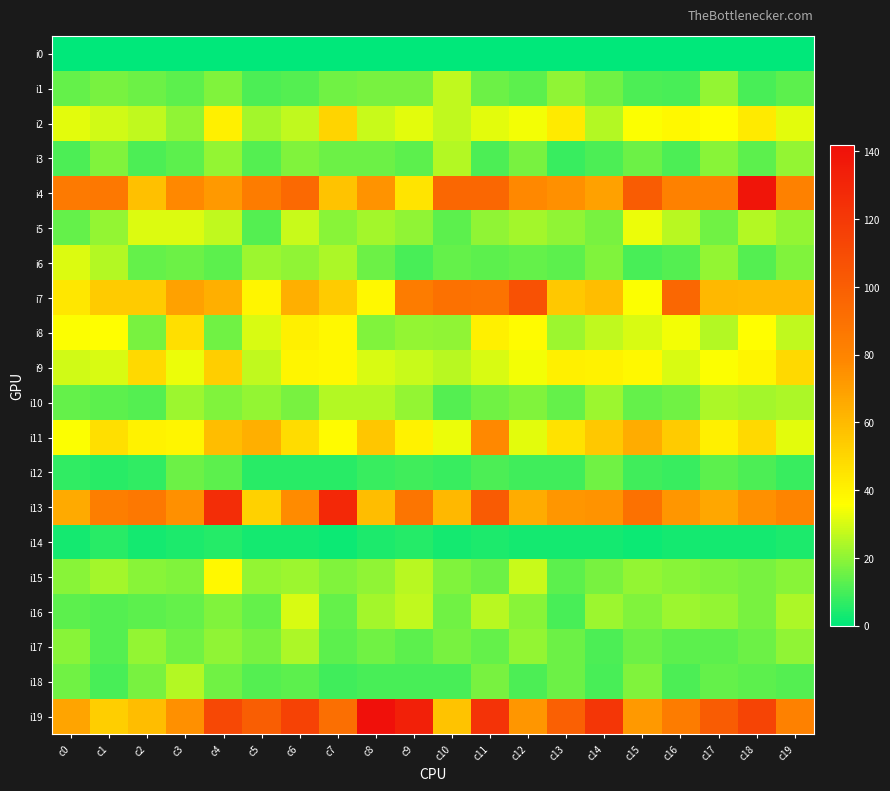

At which category is the sum across all series the highest?

c11